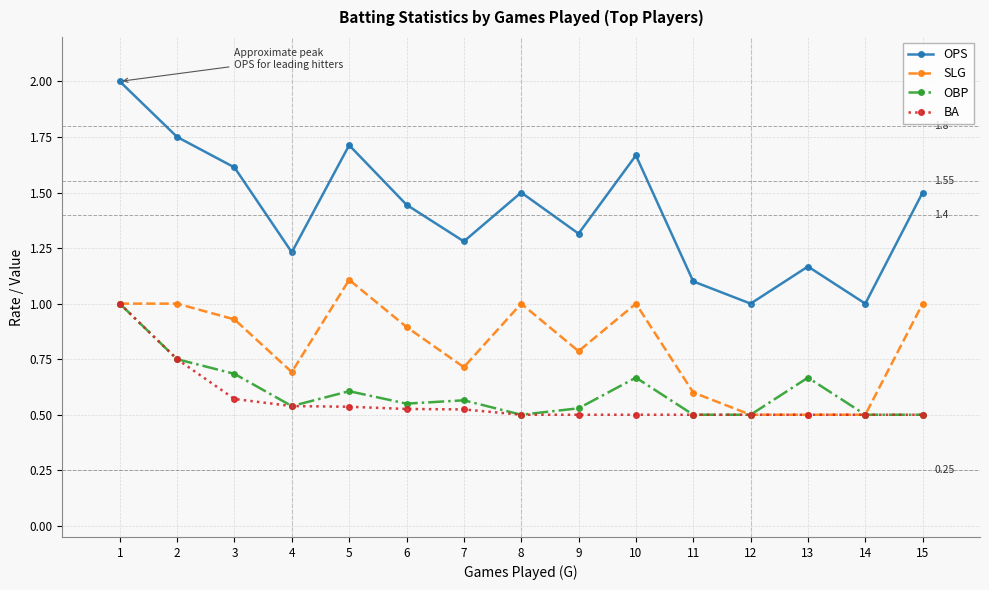

True or false: OBP and OPS intersect in this chart.

False